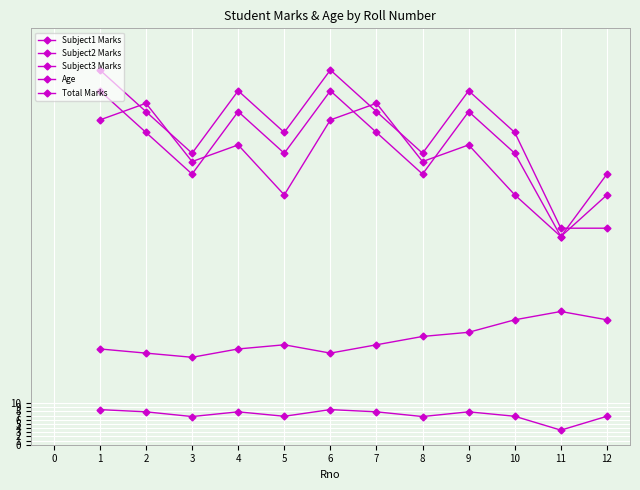

Which series changed the most between 2 and 7?

Age